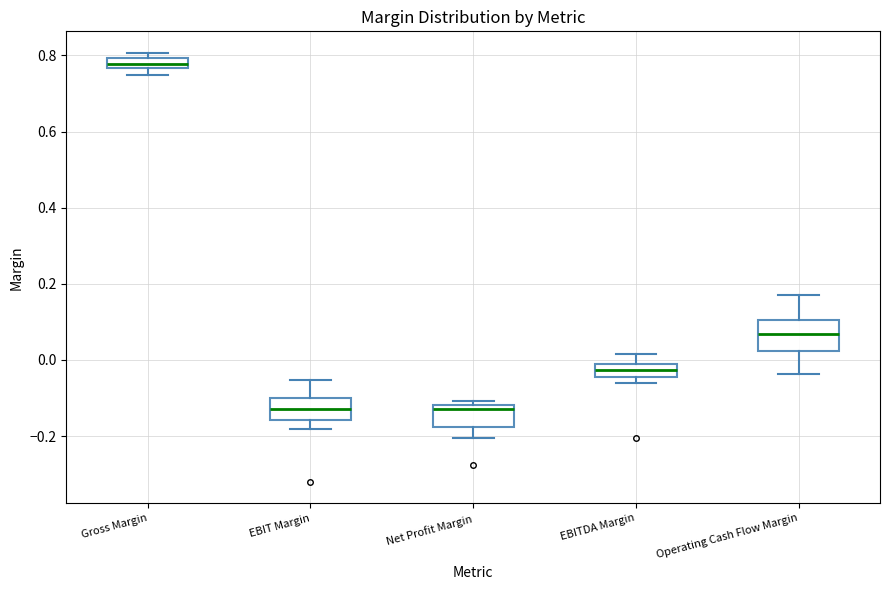

Where is the upper edge of the box for EBIT Margin on the y-axis? The values are not printed on the chart, so give them approximately, as read against the axis.

-0.10